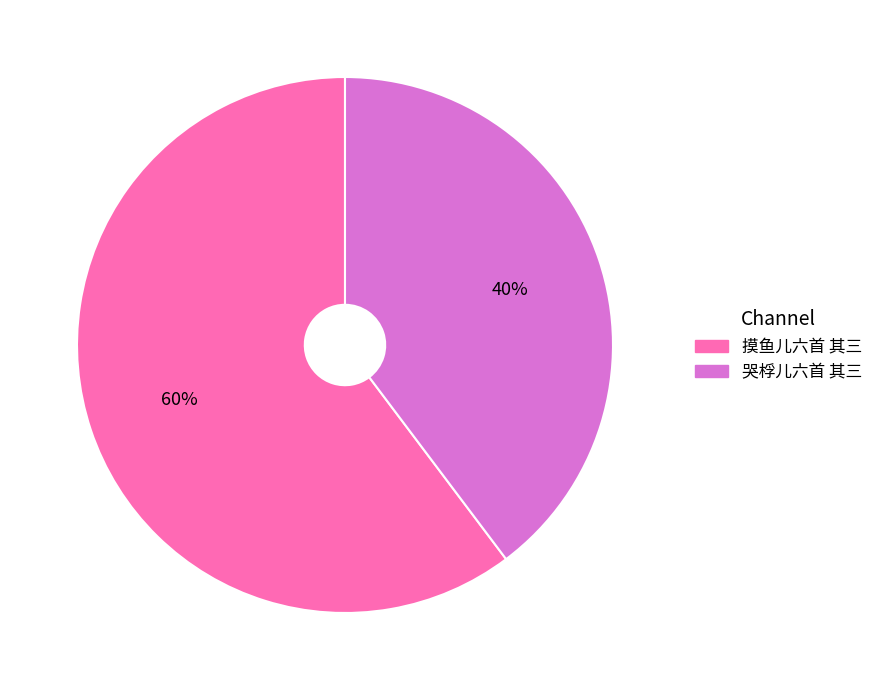

True or false: 摸鱼儿六首 其三 accounts for 60% of the total.

True